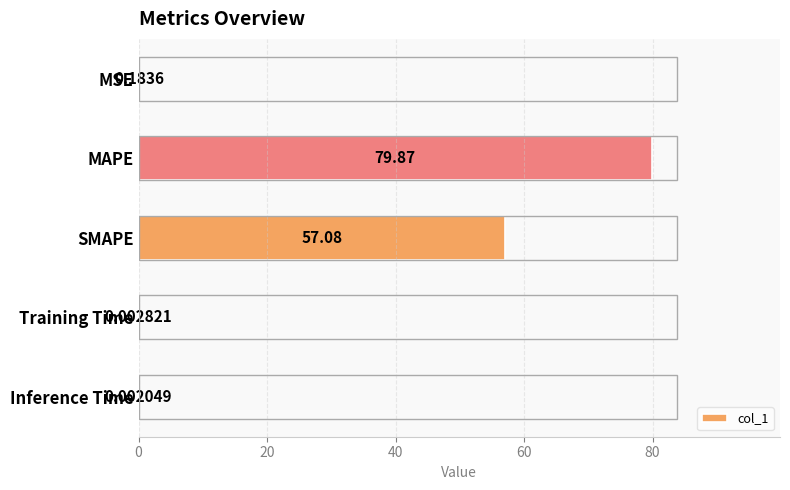

Which has a higher value, MAPE or MSE?

MAPE